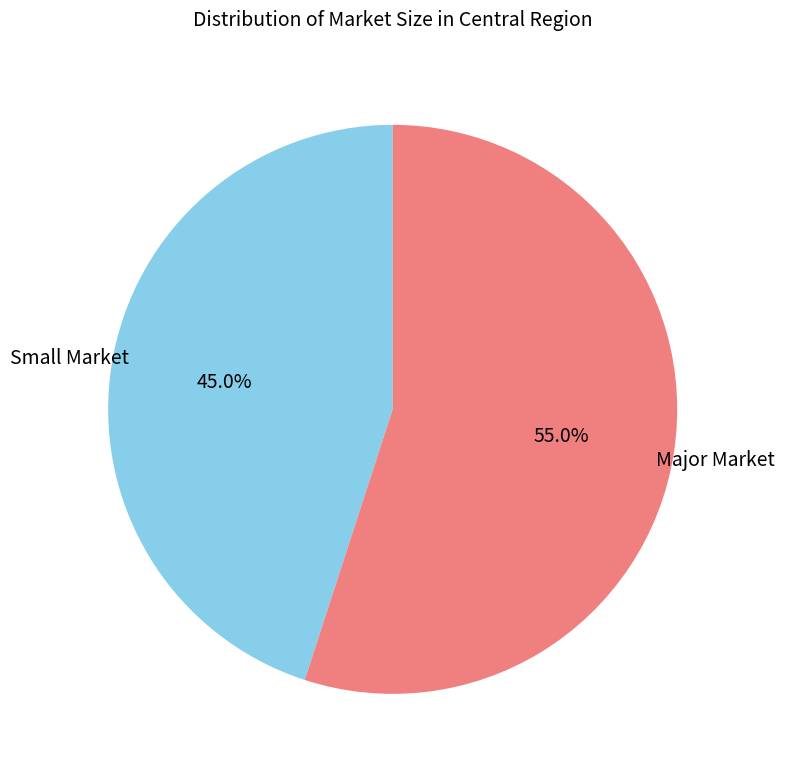

How many segments does this pie chart have?

2